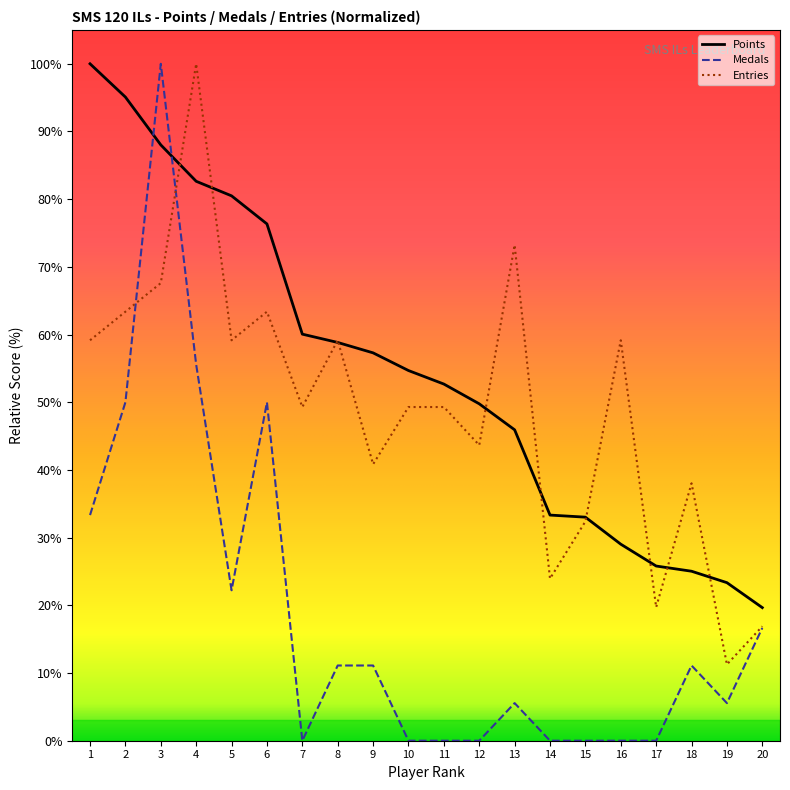

True or false: Medals has a value of -48.6 at 16.

False